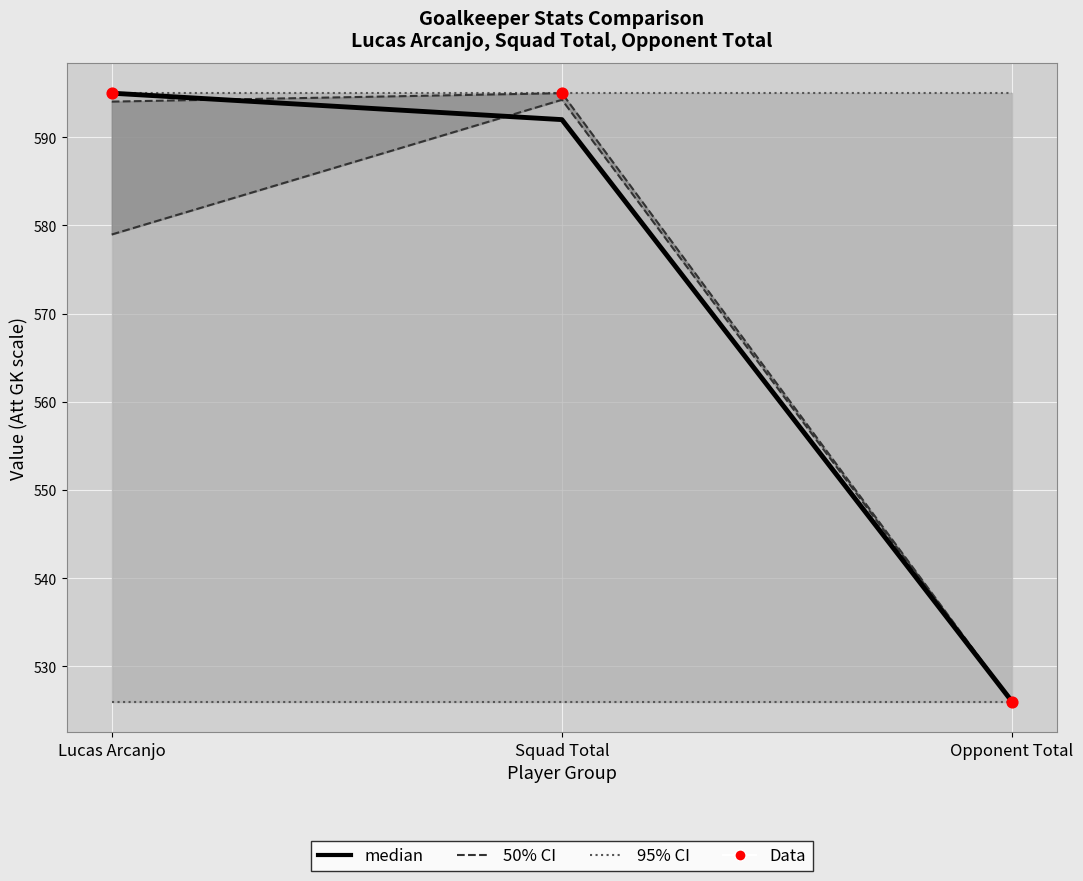

Which series has the largest Y range (max minus min)?

median